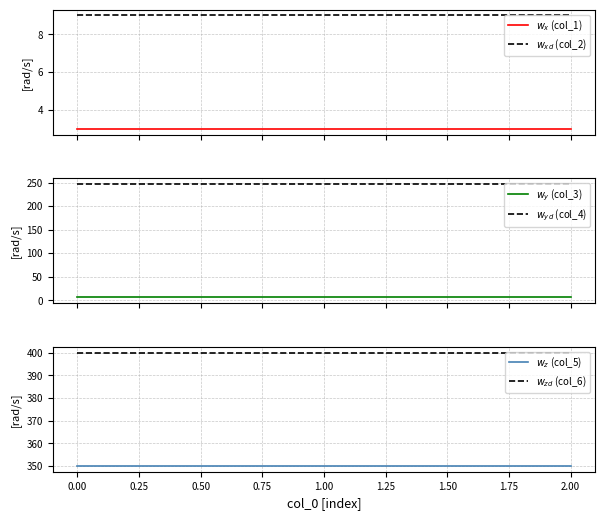

How many lines are shown in the chart?

6